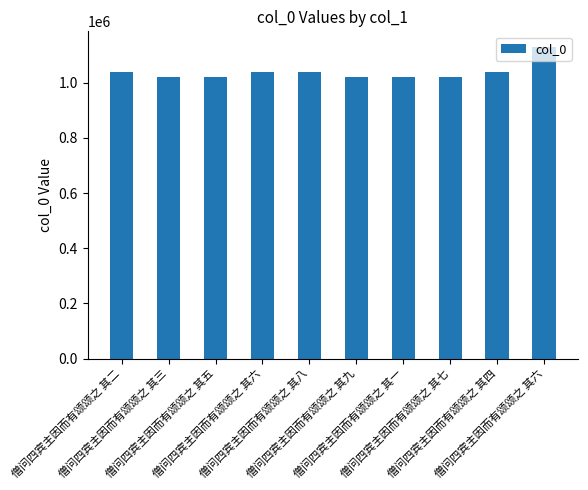

What is the label of the 3rd bar from the right?

僧问四宾主因而有颂颂之 其七